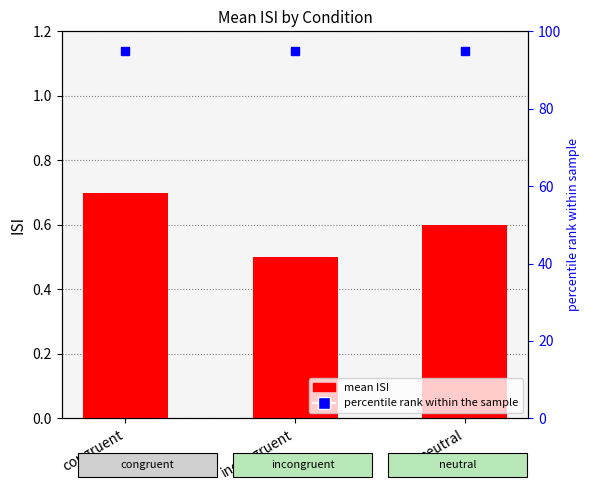

What is the value of the 1st bar from the left?

0.7